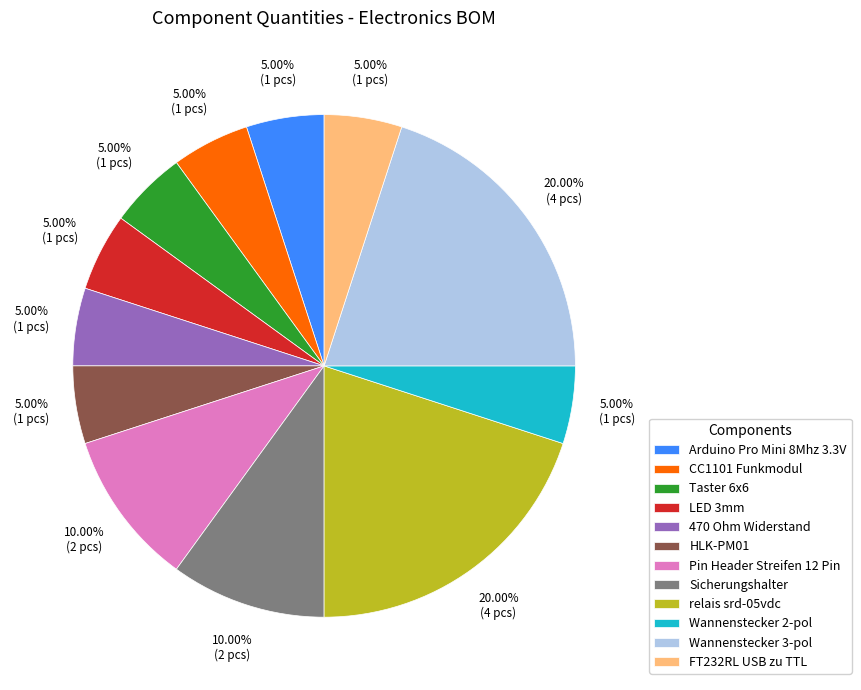

Is there any slice that represents more than half of the pie?

No